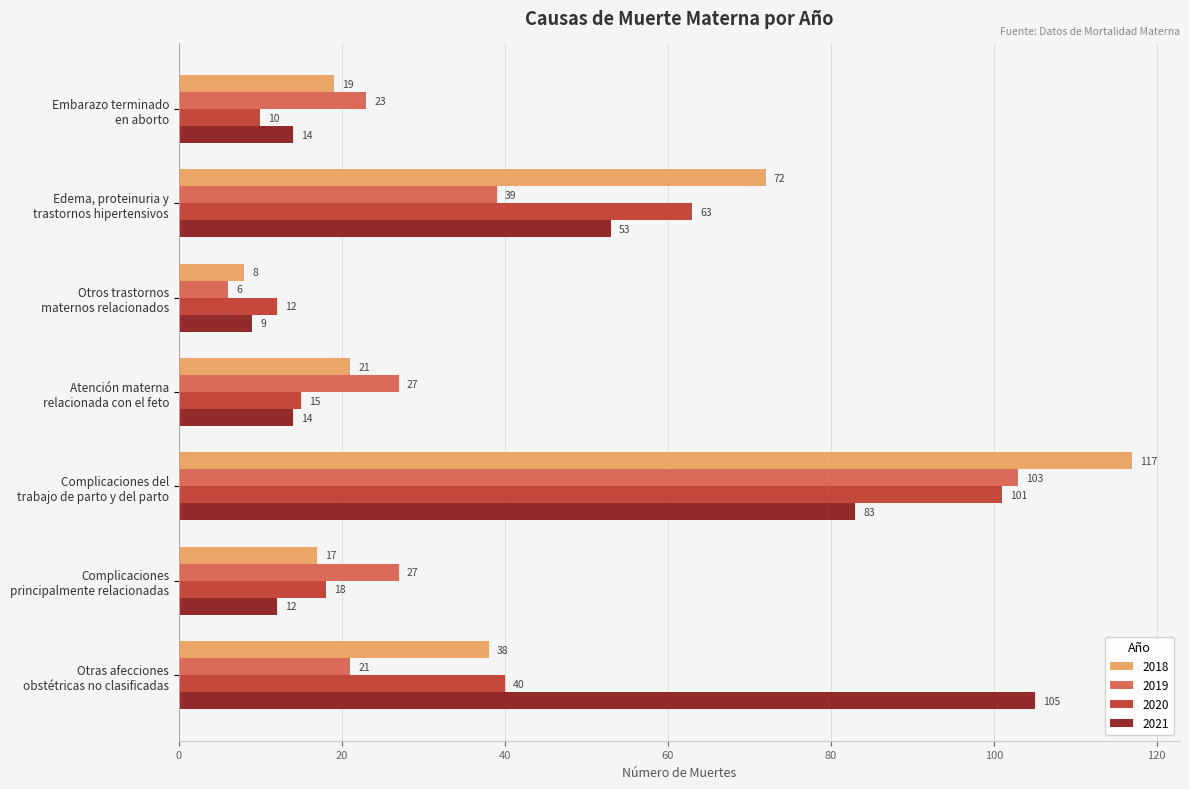

What is the difference between the maximum and minimum values in the 2018 series?

109